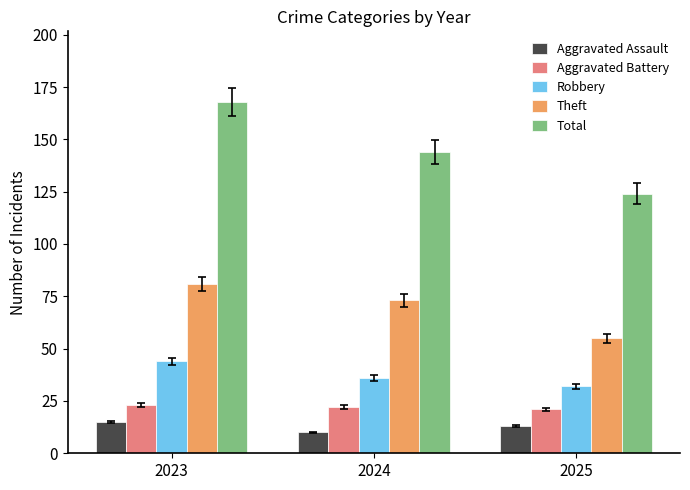

Rank the categories by Robbery value from lowest to highest.

2025, 2024, 2023